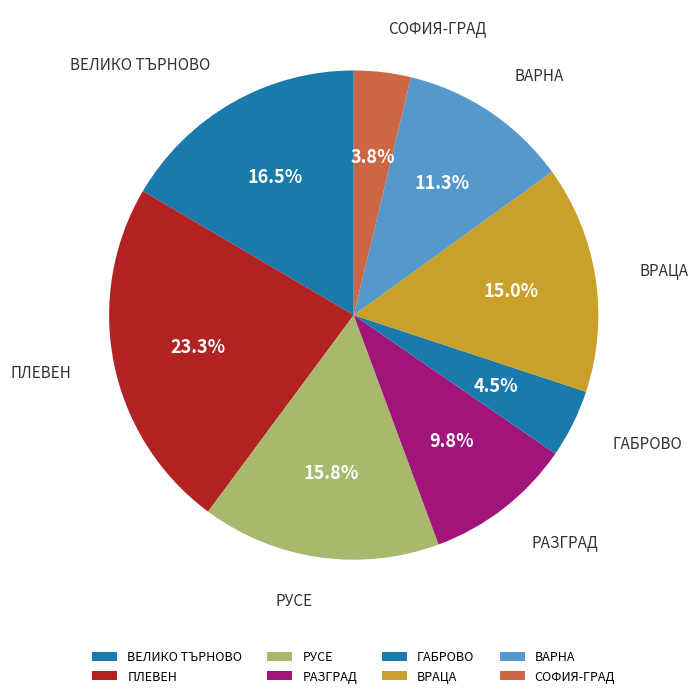

Combined, do ВЕЛИКО ТЪРНОВО and ГАБРОВО account for over 50%?

No